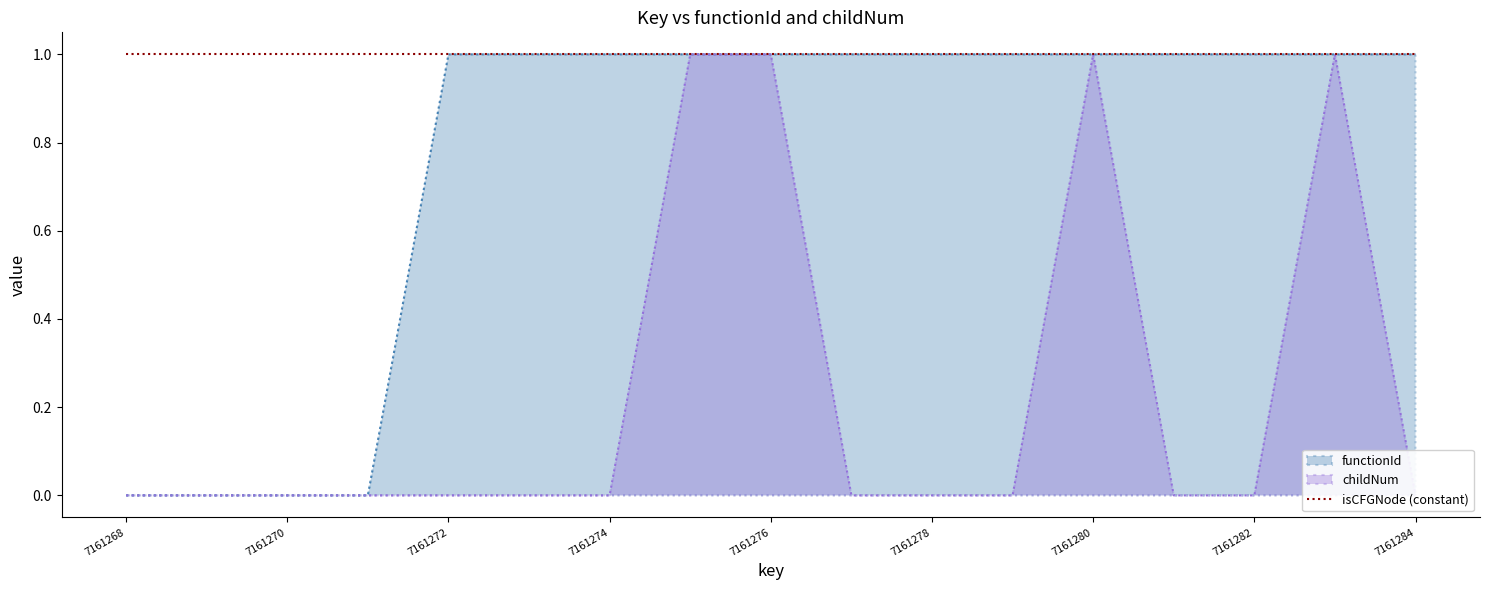

Is it true that functionId equals 2 at 7161280?

False